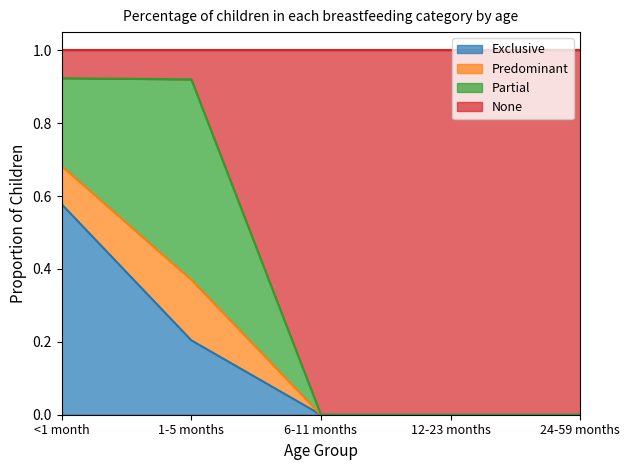

Which label corresponds to the largest value in the chart?

<1 month